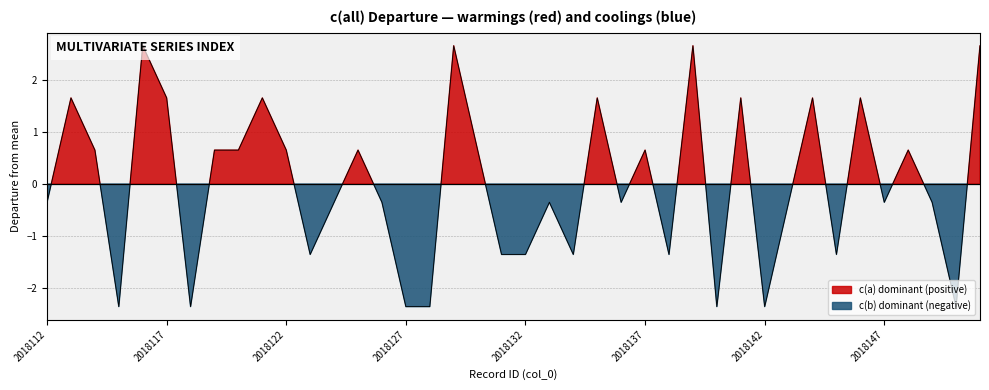

Where is the data nearest to the value 0?

2018112